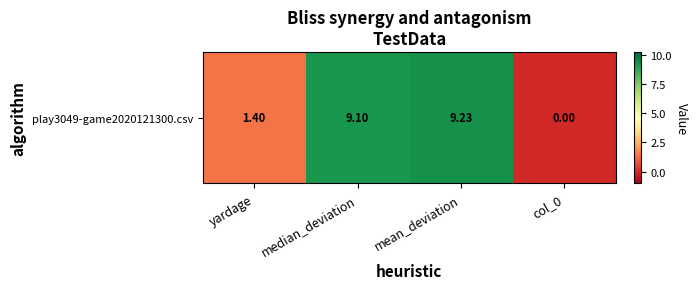

What is the average value?

4.9